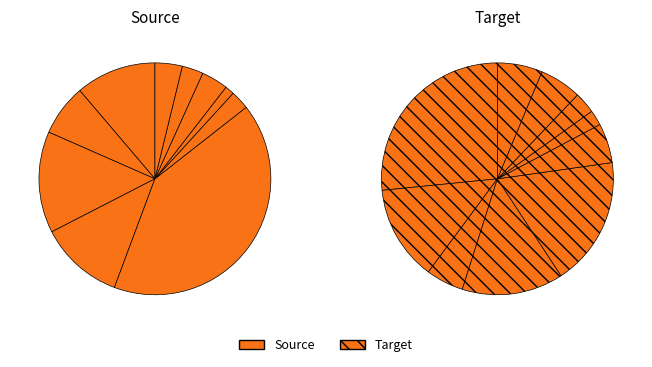

Does 4 represent more than half of the total?

No